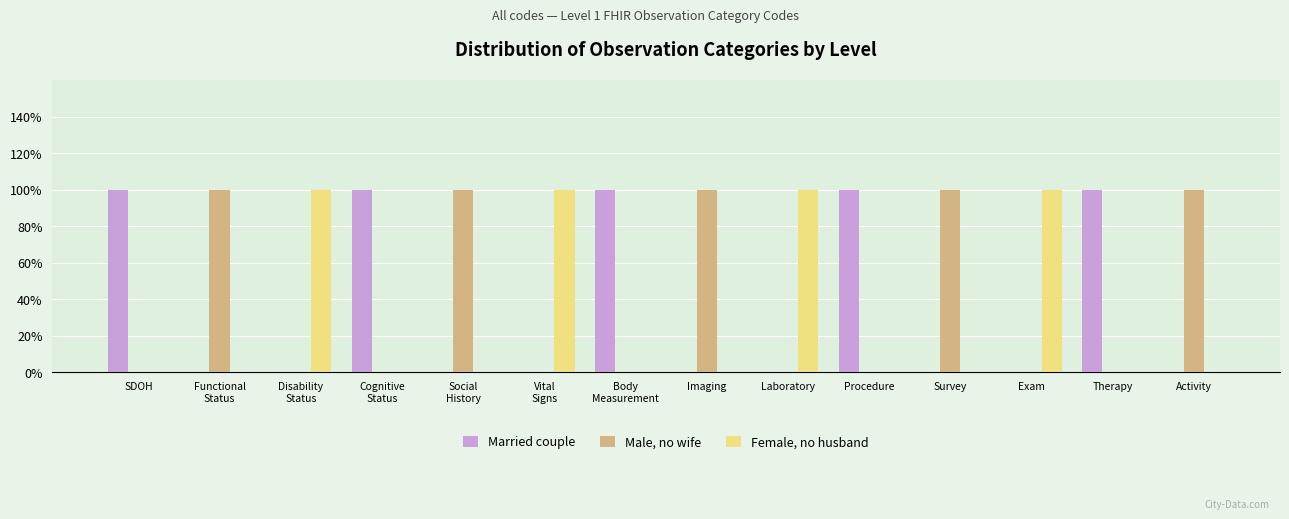

What are all the series names shown in the legend?

Married couple, Male, no wife, Female, no husband